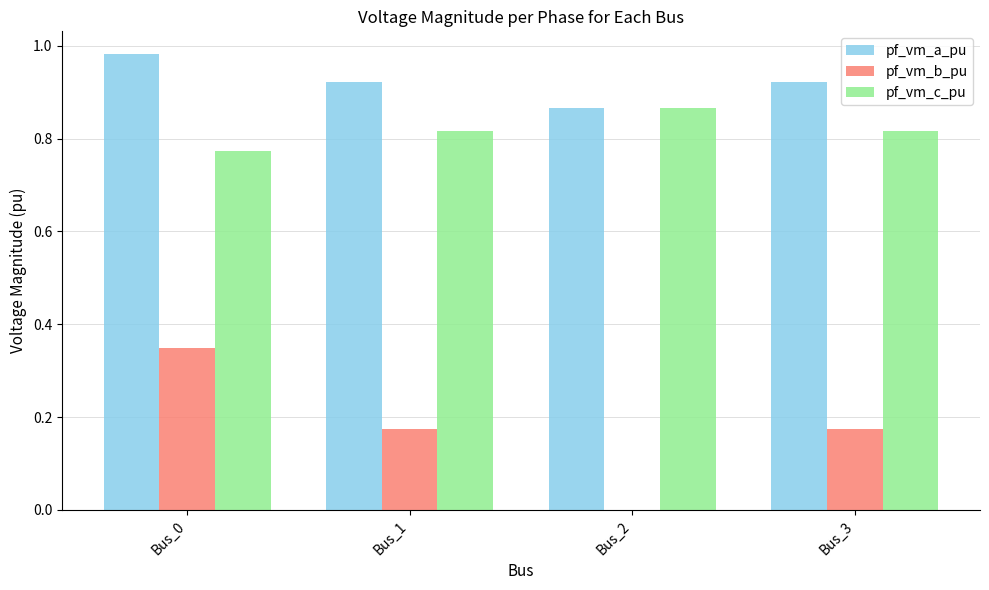

What is the sum of all pf_vm_b_pu values?

0.7